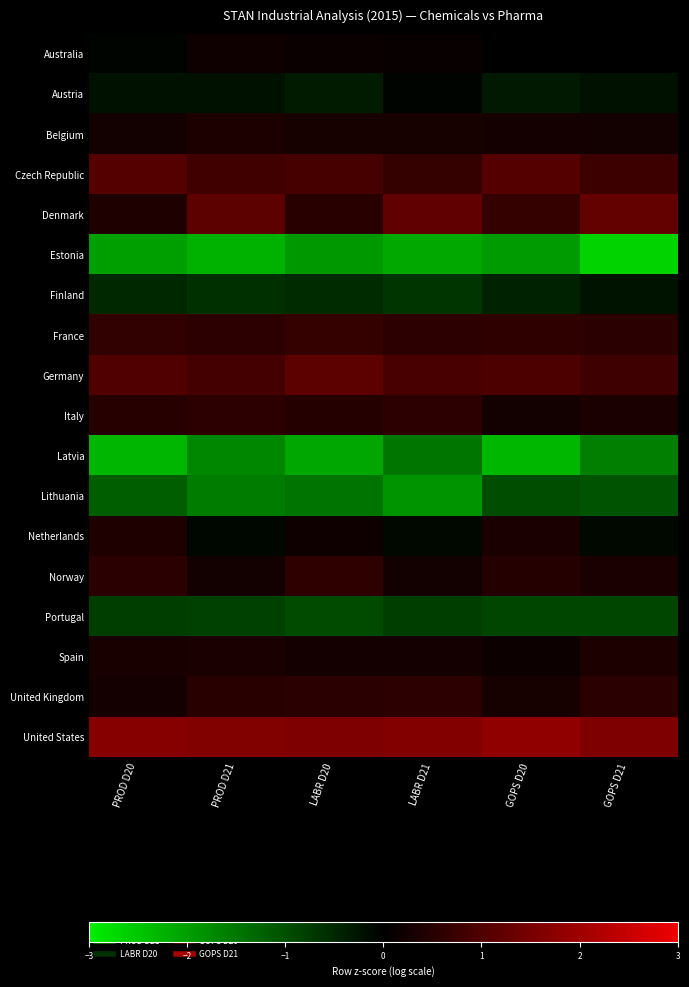

Reading left to right, transcribe all the data shown in this chart.

Australia: PROD D20=-0.1	PROD D21=0.2	LABR D20=0.1	LABR D21=0.1	GOPS D20=-0.0	GOPS D21=-0.0
Austria: PROD D20=-0.2	PROD D21=-0.2	LABR D20=-0.3	LABR D21=-0.1	GOPS D20=-0.3	GOPS D21=-0.2
Belgium: PROD D20=0.3	PROD D21=0.4	LABR D20=0.3	LABR D21=0.3	GOPS D20=0.3	GOPS D21=0.3
Czech Republic: PROD D20=1.1	PROD D21=0.8	LABR D20=0.9	LABR D21=0.7	GOPS D20=1.1	GOPS D21=0.8
Denmark: PROD D20=0.4	PROD D21=1.2	LABR D20=0.5	LABR D21=1.2	GOPS D20=0.7	GOPS D21=1.3
Estonia: PROD D20=-2.0	PROD D21=-2.2	LABR D20=-1.9	LABR D21=-2.1	GOPS D20=-2.0	GOPS D21=-2.7
Finland: PROD D20=-0.5	PROD D21=-0.6	LABR D20=-0.6	LABR D21=-0.7	GOPS D20=-0.4	GOPS D21=-0.3
France: PROD D20=0.6	PROD D21=0.6	LABR D20=0.7	LABR D21=0.6	GOPS D20=0.6	GOPS D21=0.6
Germany: PROD D20=1.0	PROD D21=0.8	LABR D20=1.2	LABR D21=0.9	GOPS D20=1.0	GOPS D21=0.8
Italy: PROD D20=0.5	PROD D21=0.6	LABR D20=0.5	LABR D21=0.6	GOPS D20=0.2	GOPS D21=0.3
Latvia: PROD D20=-2.3	PROD D21=-1.7	LABR D20=-2.1	LABR D21=-1.5	GOPS D20=-2.3	GOPS D21=-1.6
Lithuania: PROD D20=-1.2	PROD D21=-1.6	LABR D20=-1.5	LABR D21=-1.9	GOPS D20=-1.0	GOPS D21=-1.0
Netherlands: PROD D20=0.4	PROD D21=-0.1	LABR D20=0.2	LABR D21=-0.1	GOPS D20=0.3	GOPS D21=-0.1
Norway: PROD D20=0.5	PROD D21=0.3	LABR D20=0.6	LABR D21=0.3	GOPS D20=0.5	GOPS D21=0.3
Portugal: PROD D20=-0.8	PROD D21=-0.8	LABR D20=-0.9	LABR D21=-0.8	GOPS D20=-0.9	GOPS D21=-0.9
Spain: PROD D20=0.3	PROD D21=0.3	LABR D20=0.3	LABR D21=0.3	GOPS D20=0.2	GOPS D21=0.4
United Kingdom: PROD D20=0.3	PROD D21=0.5	LABR D20=0.5	LABR D21=0.6	GOPS D20=0.3	GOPS D21=0.6
United States: PROD D20=1.7	PROD D21=1.6	LABR D20=1.6	LABR D21=1.7	GOPS D20=1.8	GOPS D21=1.6